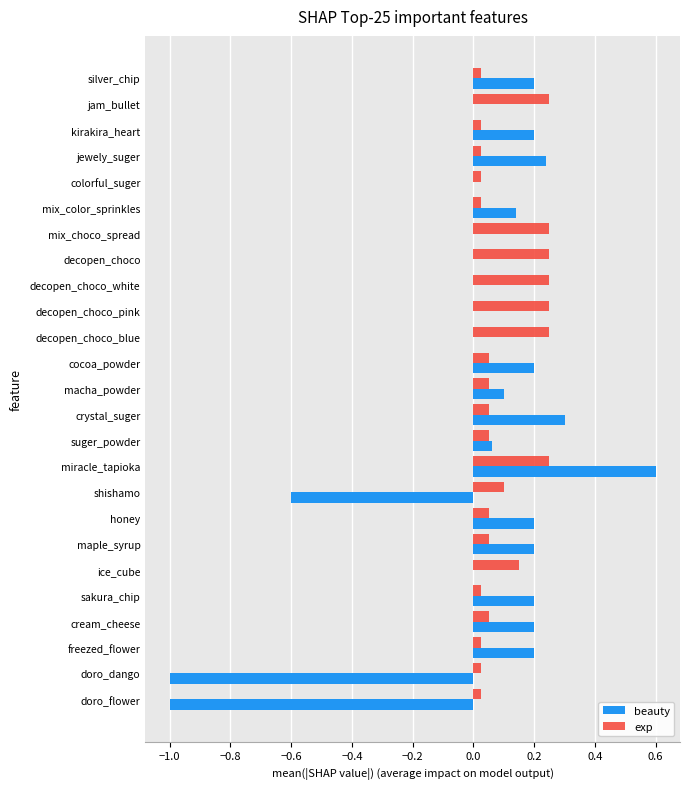

Is it true that exp equals 0.4 at decopen_choco_blue?

False